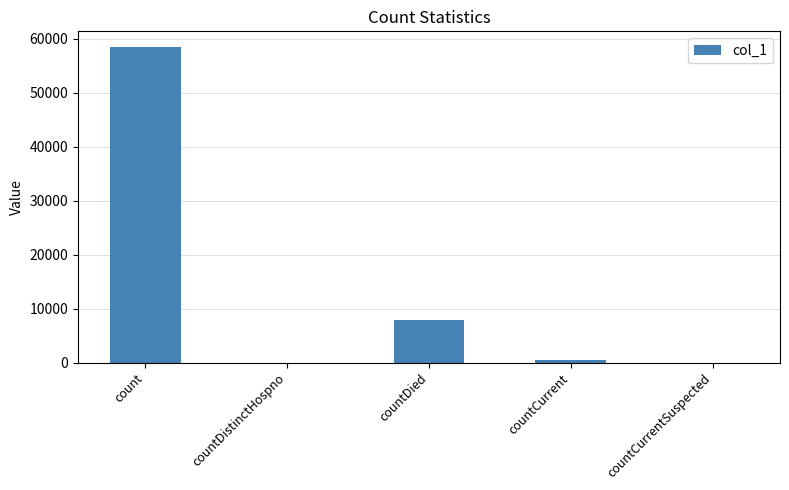

Are the bars horizontal?

No